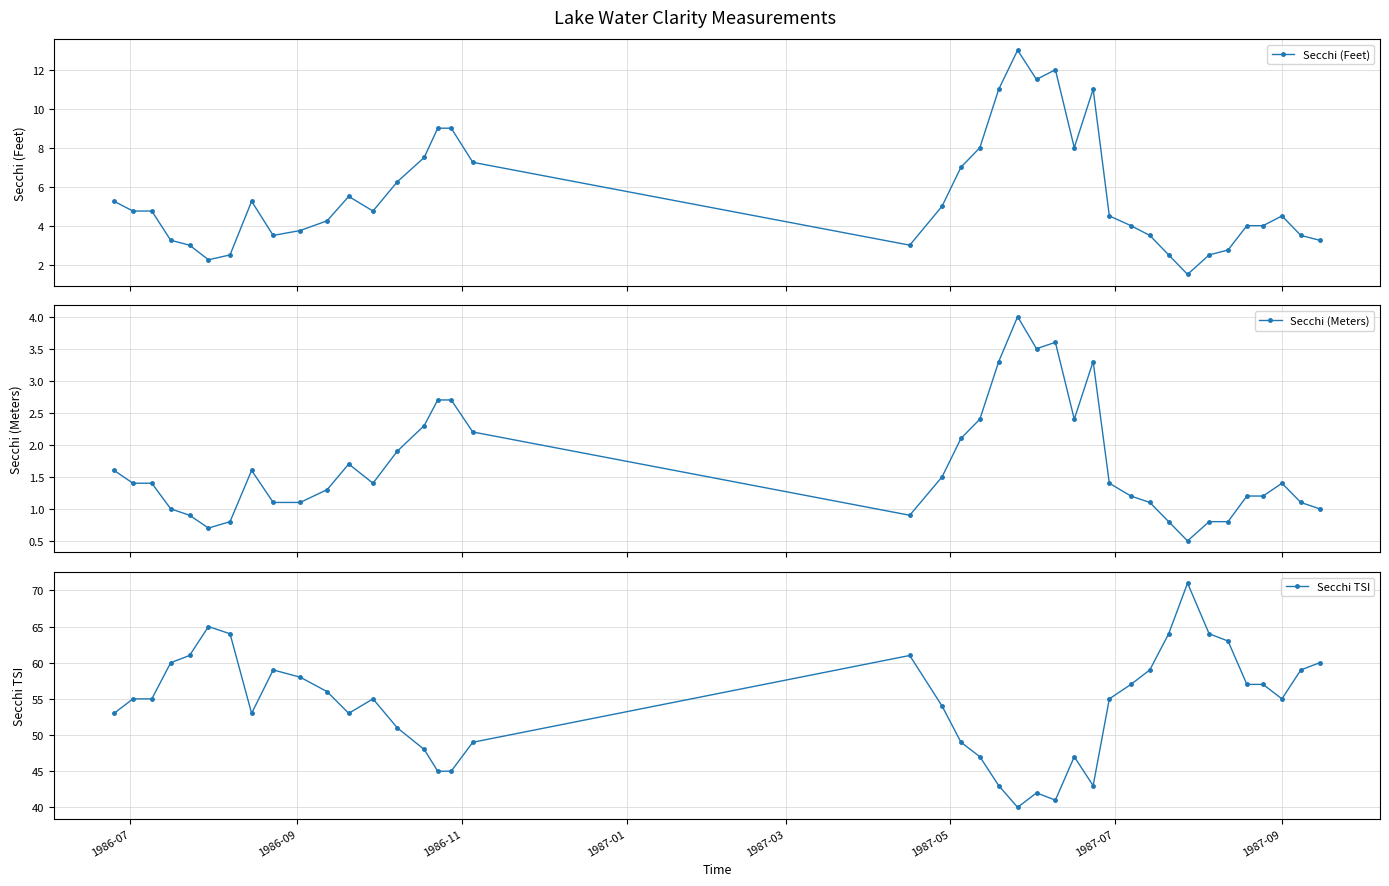

What is the highest value of the Secchi TSI series?

71